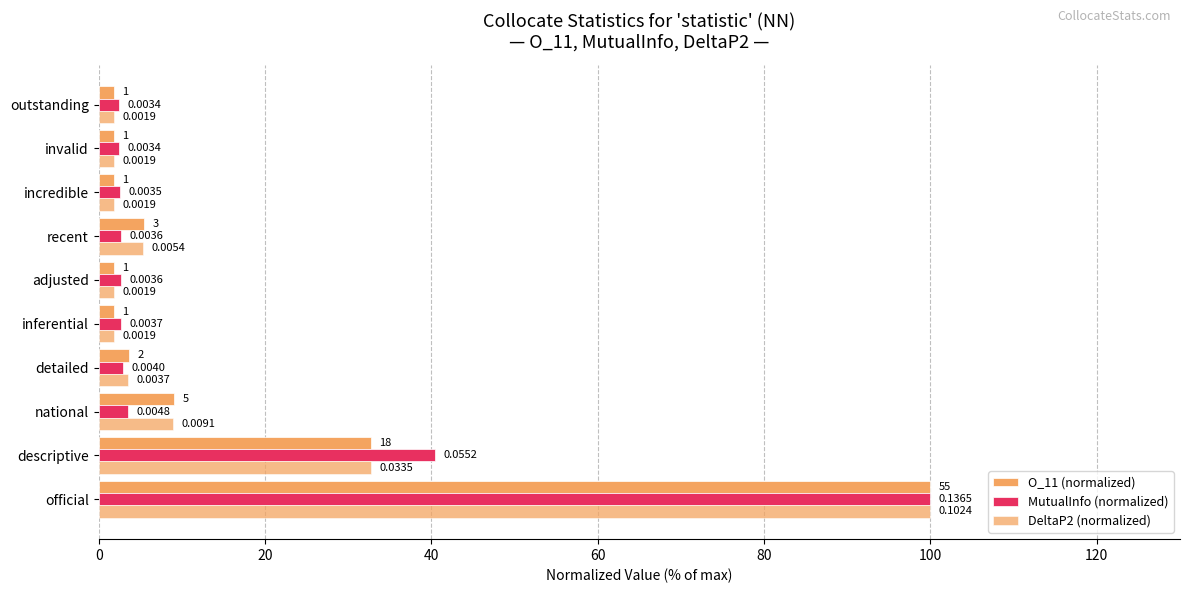

Reading left to right, list all the values displayed in this chart.

O_11 (normalized): 100.0	32.7	9.1	3.6	1.8	1.8	5.5	1.8	1.8	1.8
MutualInfo (normalized): 100.0	40.5	3.6	2.9	2.7	2.7	2.7	2.6	2.5	2.5
DeltaP2 (normalized): 100.0	32.7	8.9	3.6	1.8	1.8	5.3	1.8	1.8	1.8